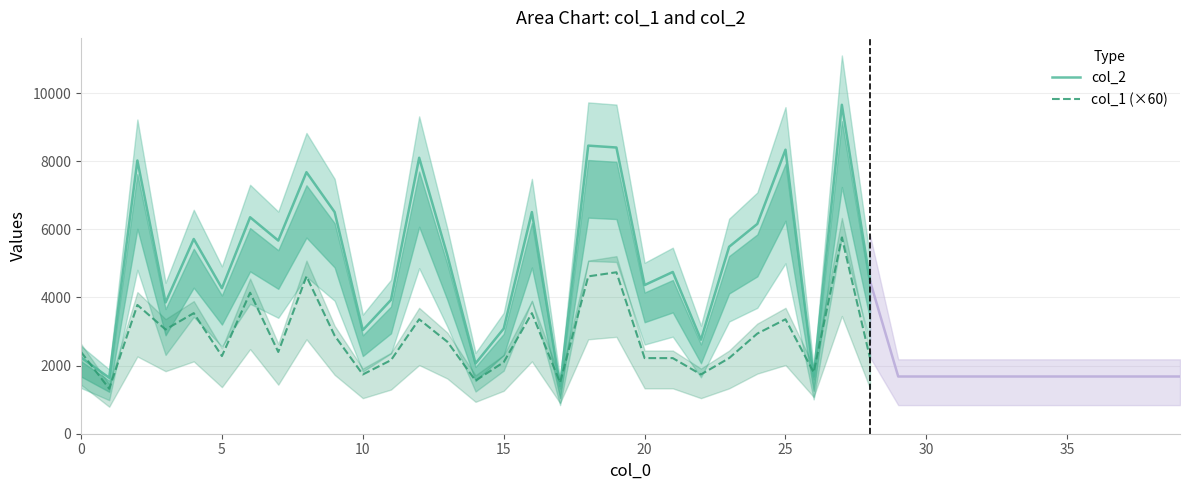

In col_2, how many points are higher than both neighbors (excluding endpoints)?

10